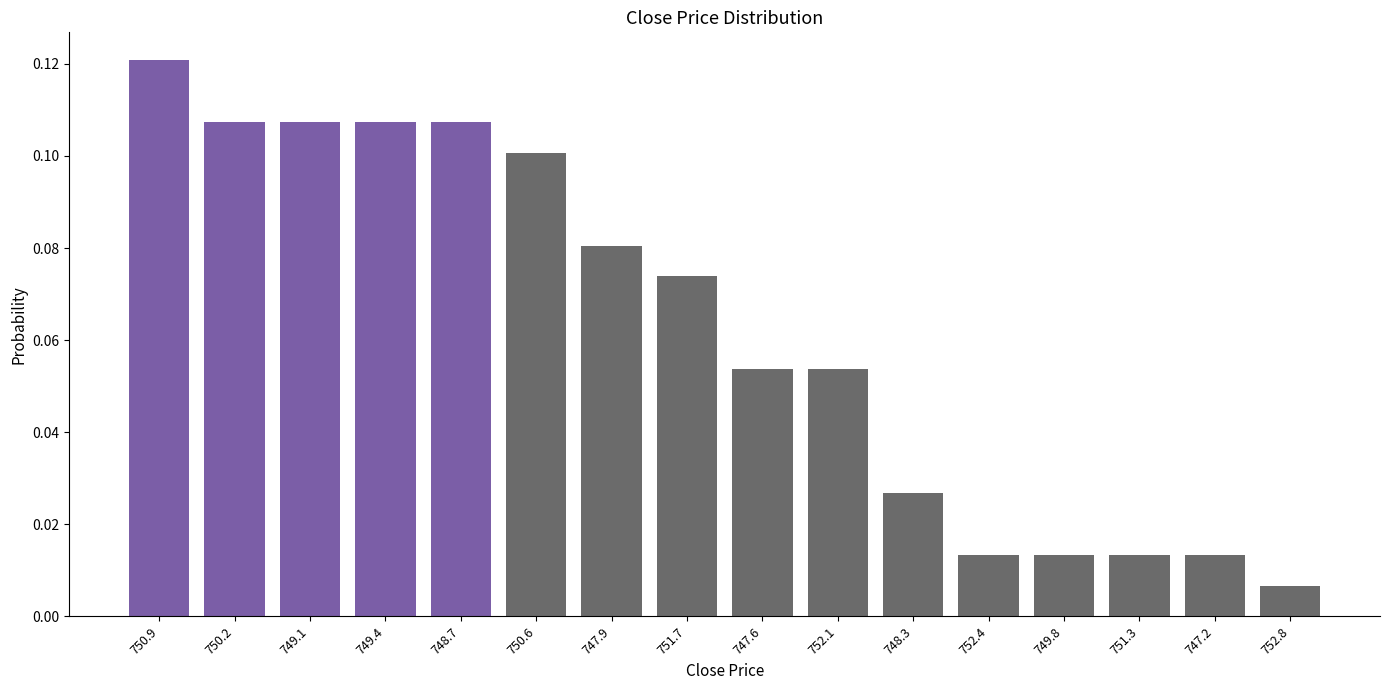

Where is the data nearest to the value 0?

752.8